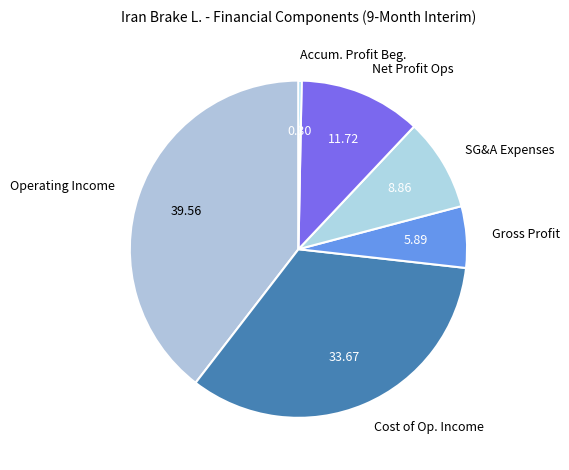

How many segments does this pie chart have?

6